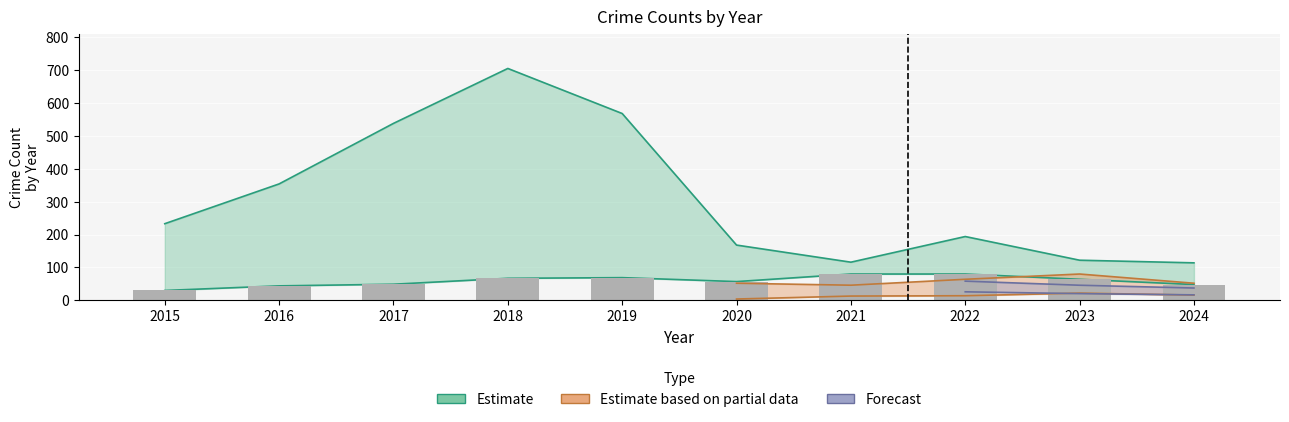

The value at 2017 is 33. True or false?

False